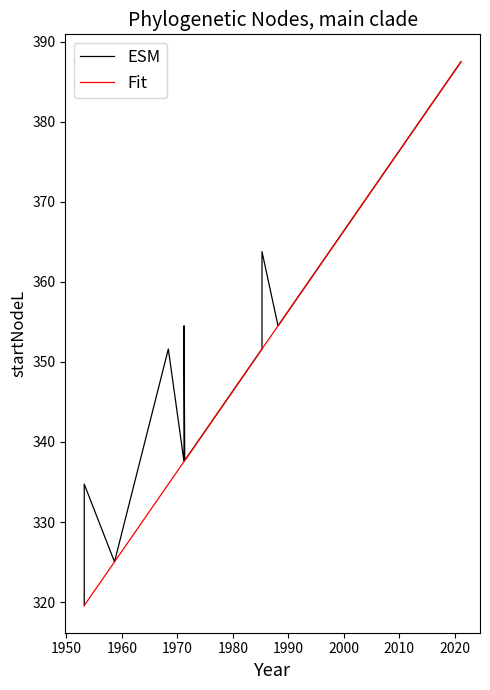

What is the maximum value for ESM?

387.4